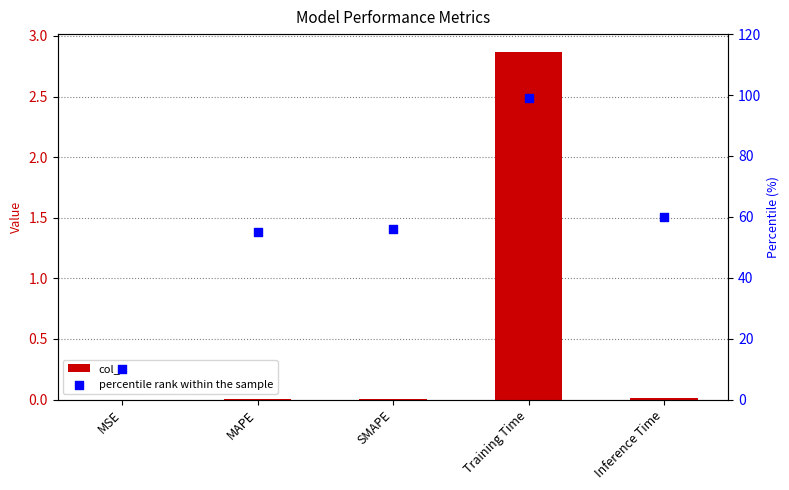

Which series has the largest total across all categories?

percentile rank within the sample